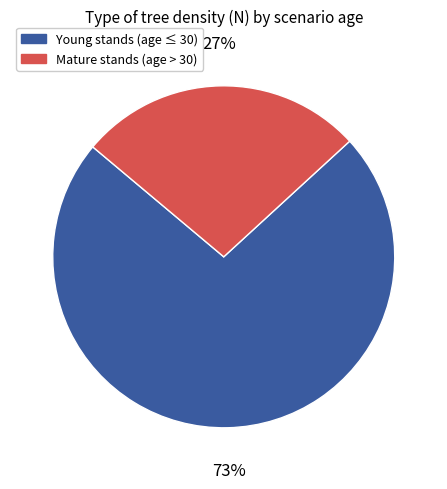

How many segments does this pie chart have?

2